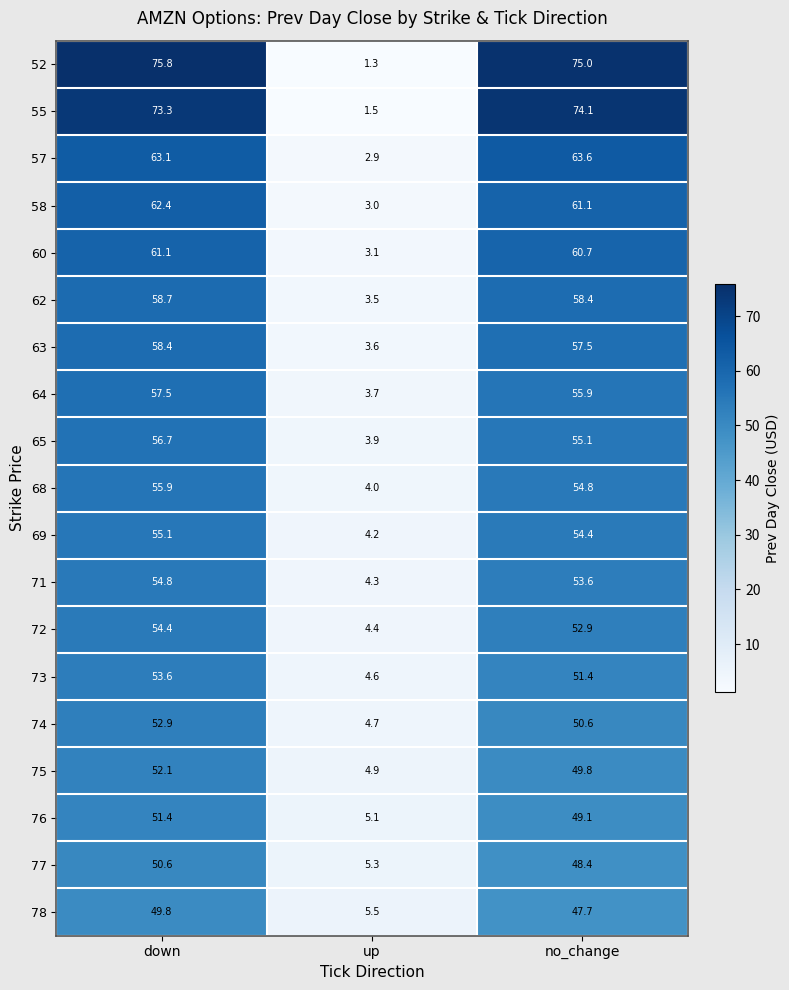

Which series has the widest spread of values?

52